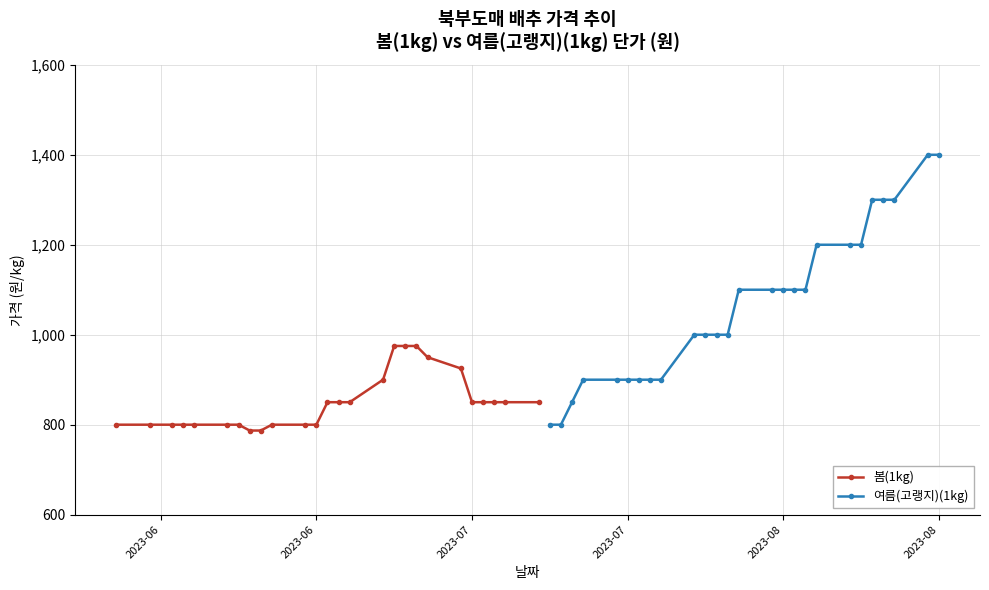

What is the lowest value of the 봄(1kg) series?

787